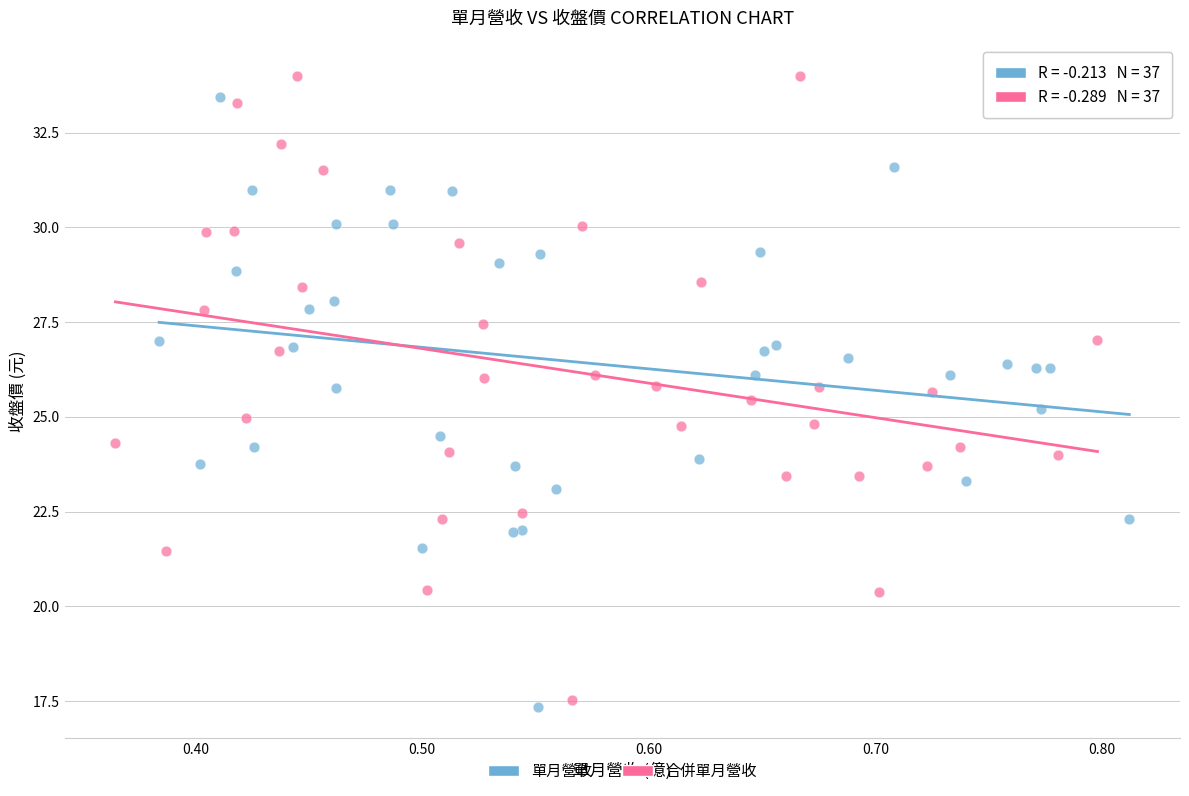

Which series has the widest spread of Y values?

合併單月營收